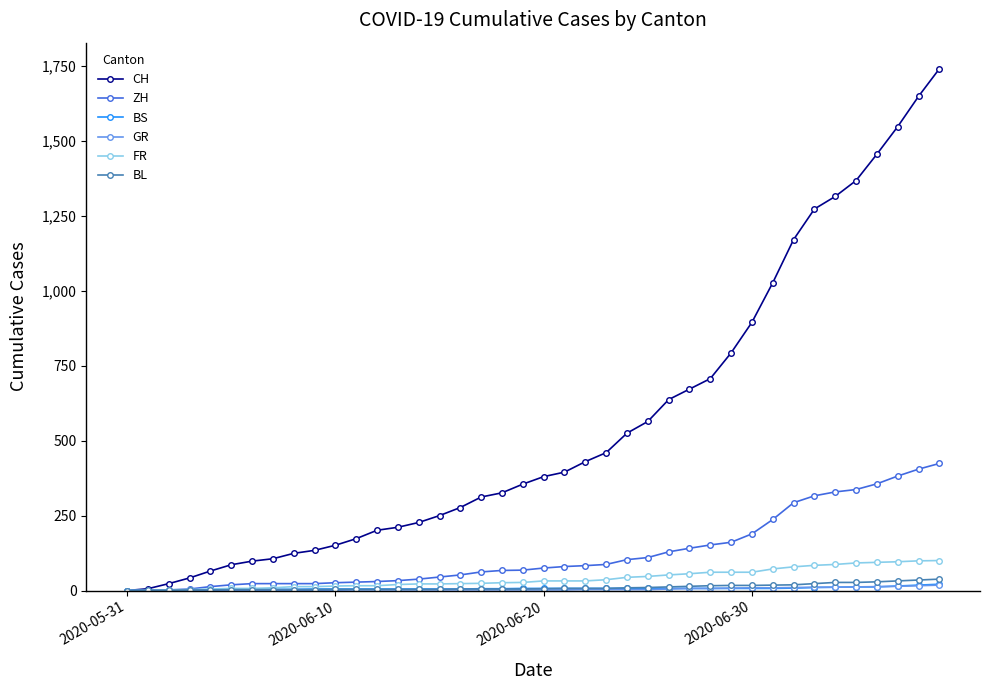

How many data points in BL are less than 6?

20